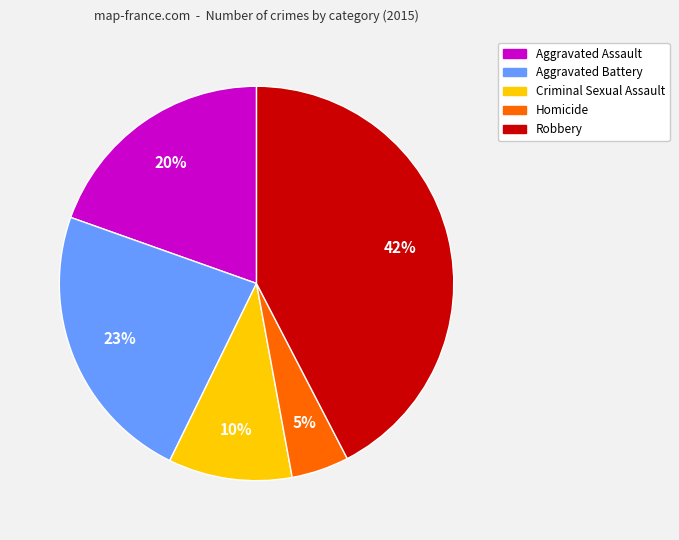

To the nearest percent, what is the combined percentage of Robbery and Homicide?

47%